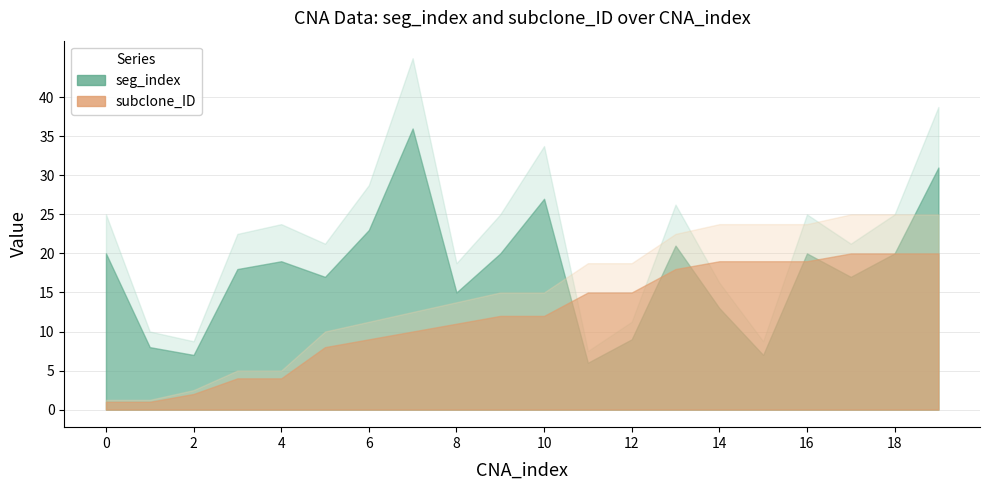

Reading left to right, list all the values displayed in this chart.

seg_index: 0=20	1=8	2=7	3=18	4=19	5=17	6=23	7=36	8=15	9=20	10=27	11=6	12=9	13=21	14=13	15=7	16=20	17=17	18=20	19=31
subclone_ID: 0=1	1=1	2=2	3=4	4=4	5=8	6=9	7=10	8=11	9=12	10=12	11=15	12=15	13=18	14=19	15=19	16=19	17=20	18=20	19=20